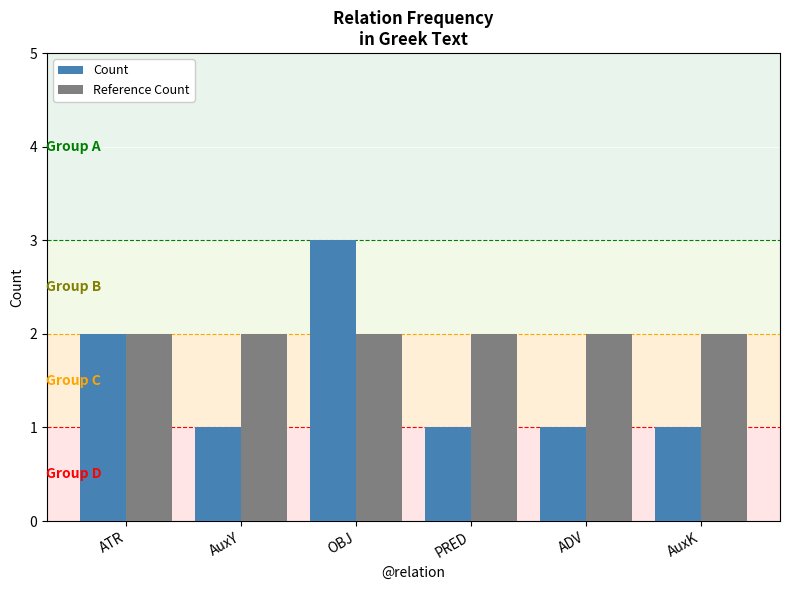

What is the highest value of the Count series?

3